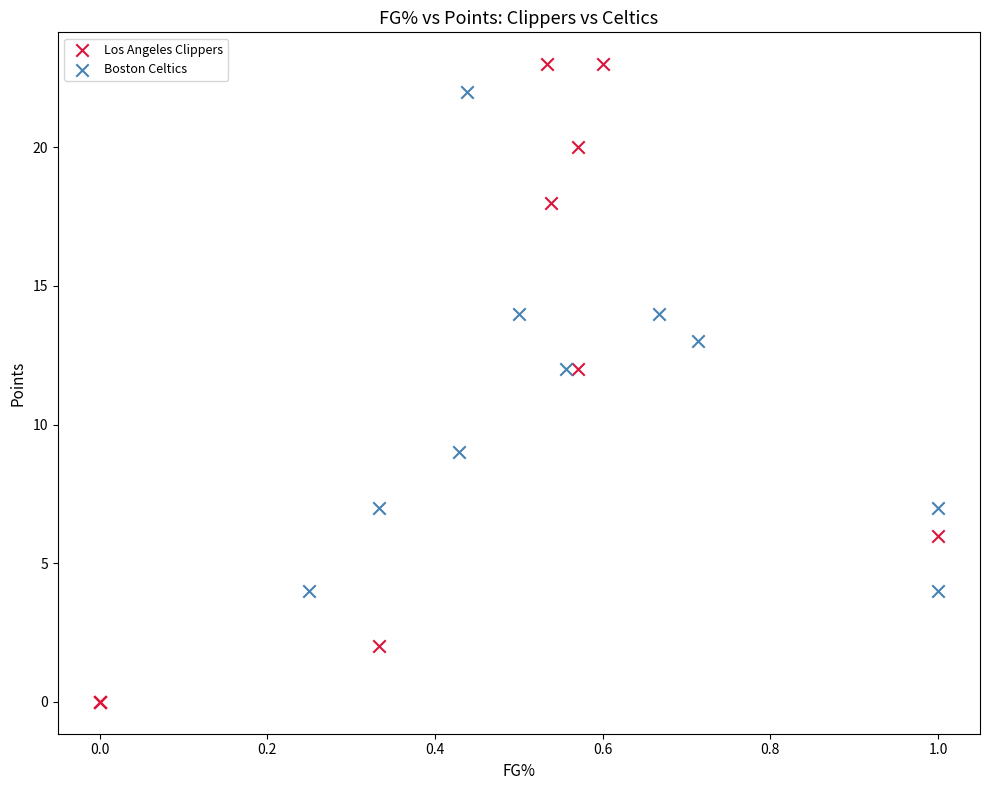

Which series has the widest spread of Y values?

Los Angeles Clippers